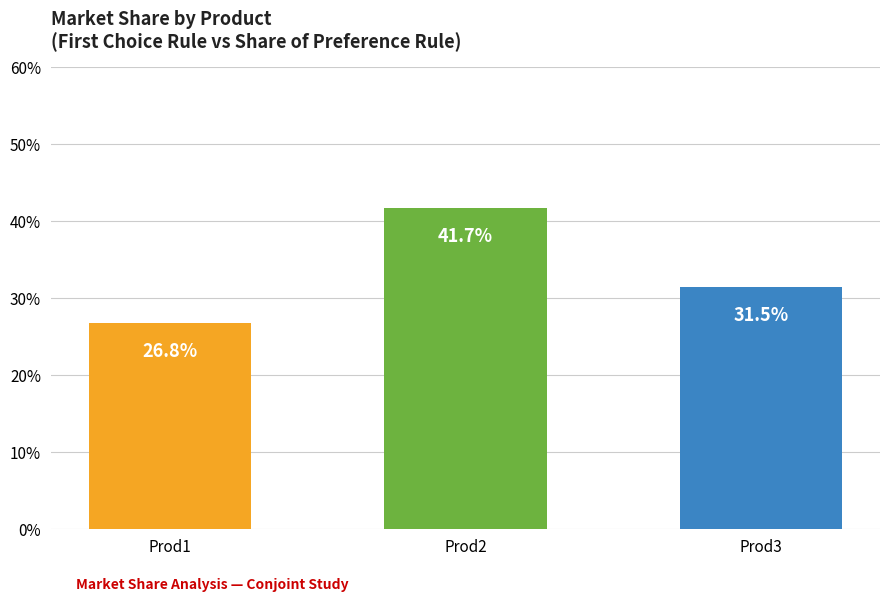

Does the chart contain stacked bars?

No